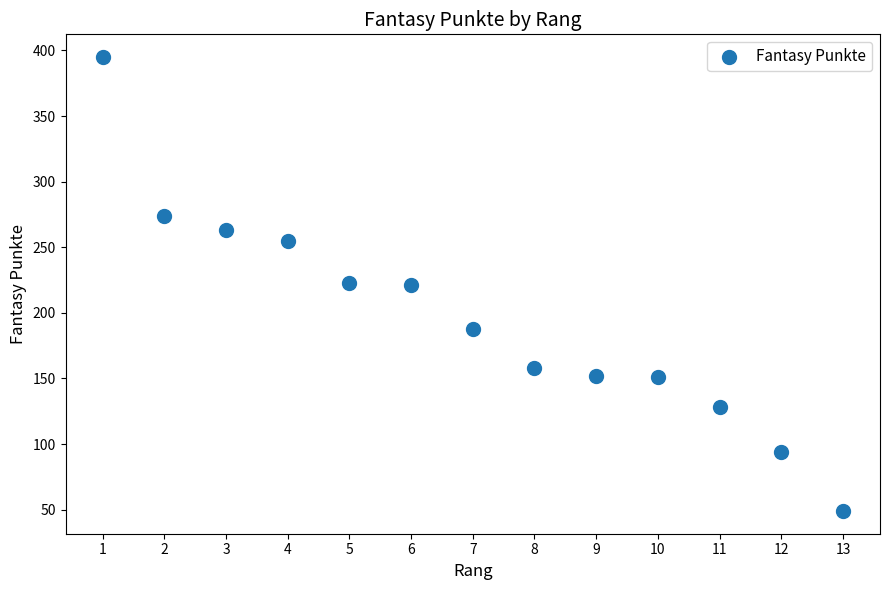

What is the range of Y values (max minus min)?

346